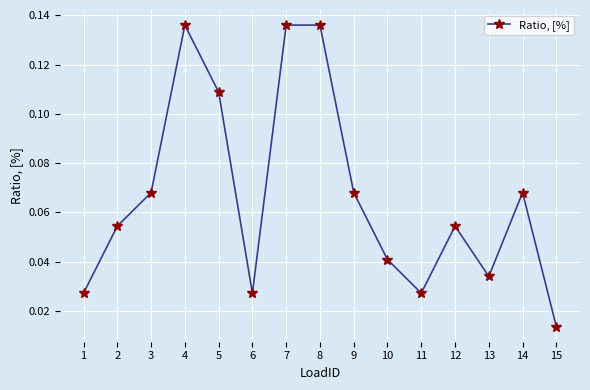

True or false: there are more than 1 points higher than both neighbors.

True